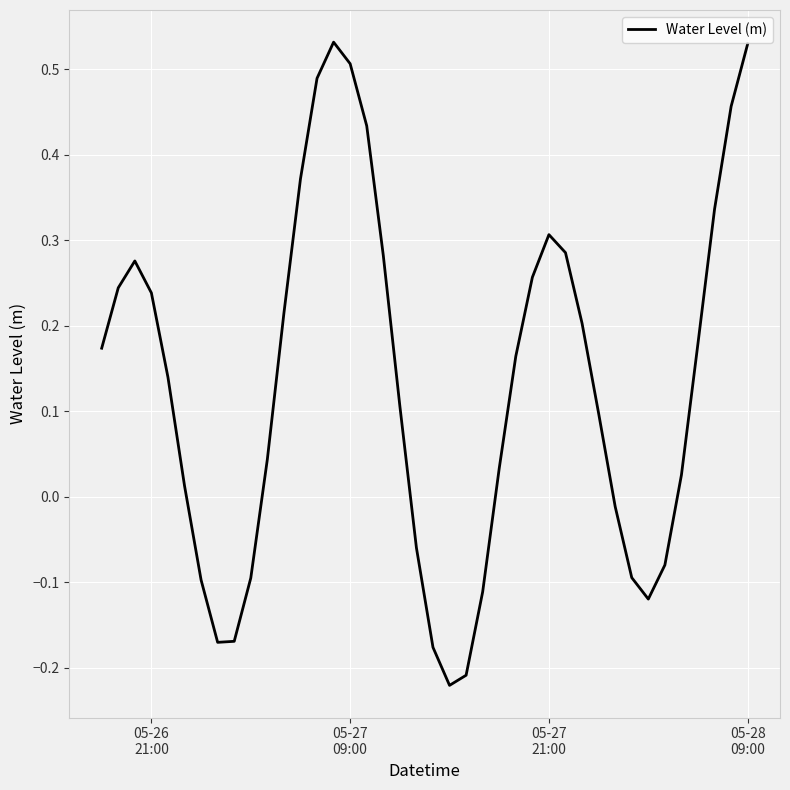

What is the difference between the maximum and minimum values?

0.8